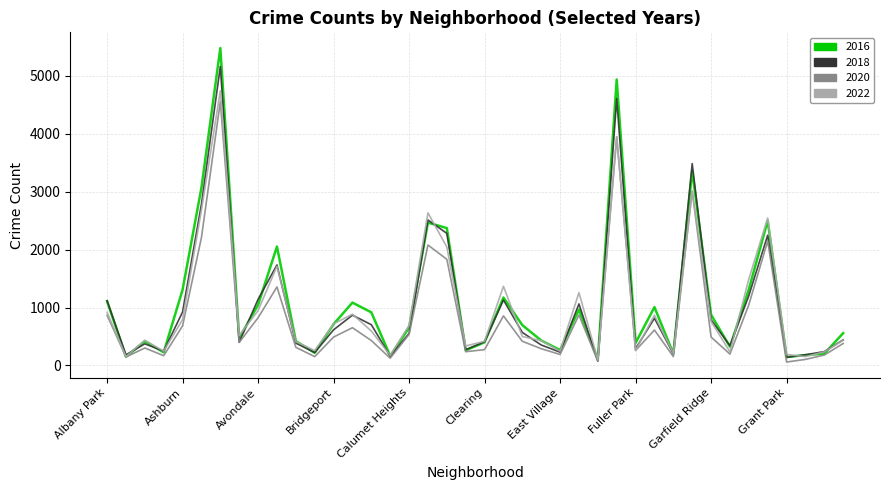

Which series has the widest spread of values?

2016